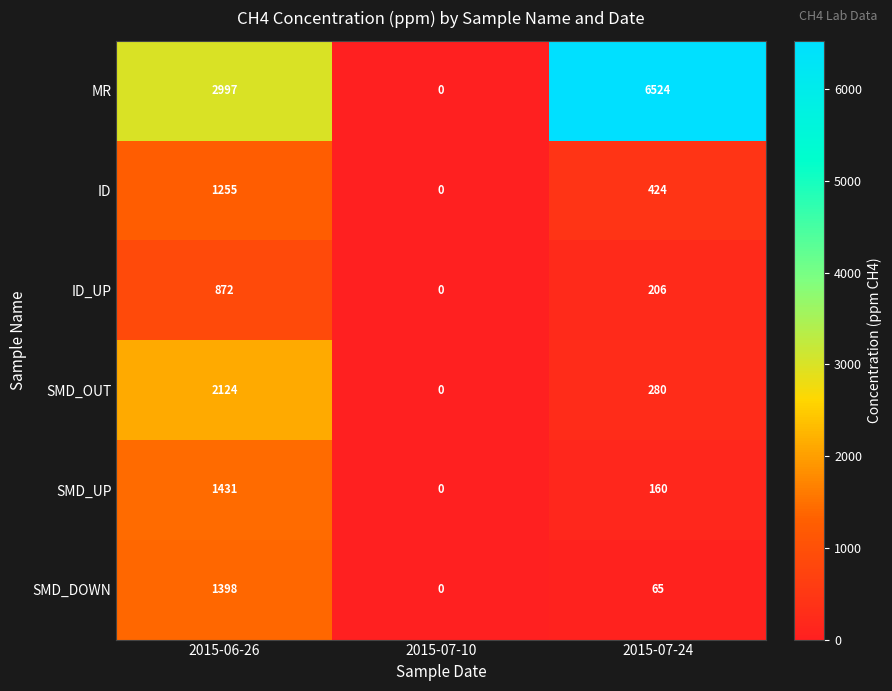

What is the total value across all series at 2015-06-26?

10077